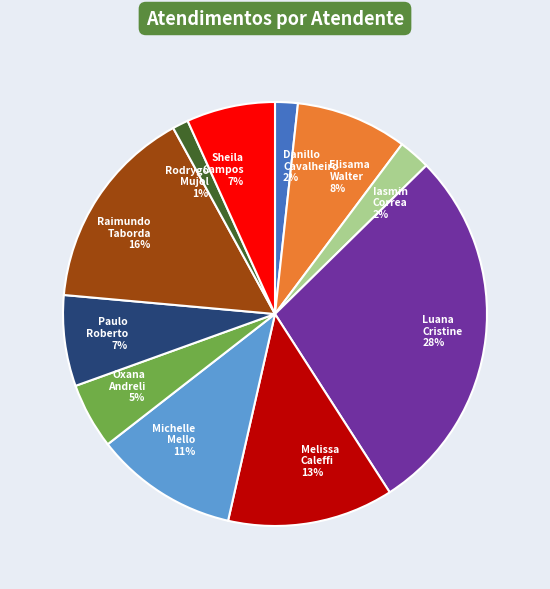

Count the number of slices in the pie.

11